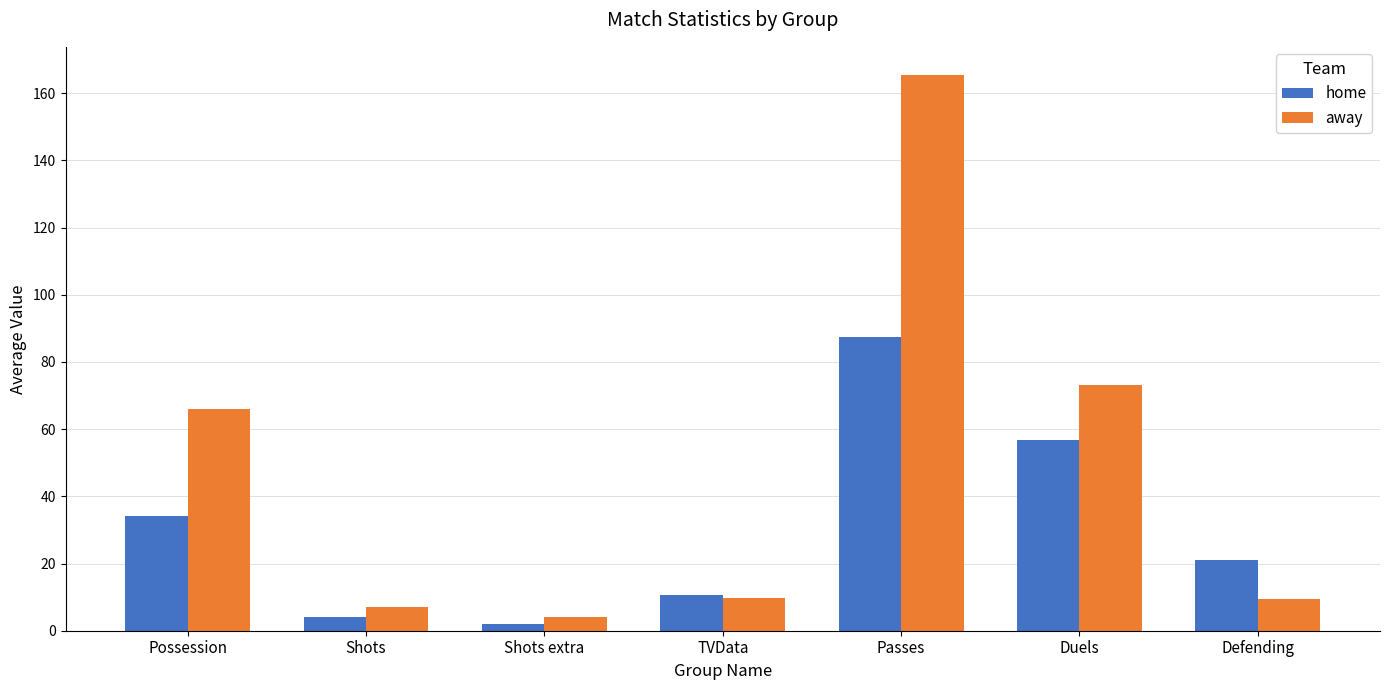

Rank the series by their maximum value, from lowest to highest.

home, away